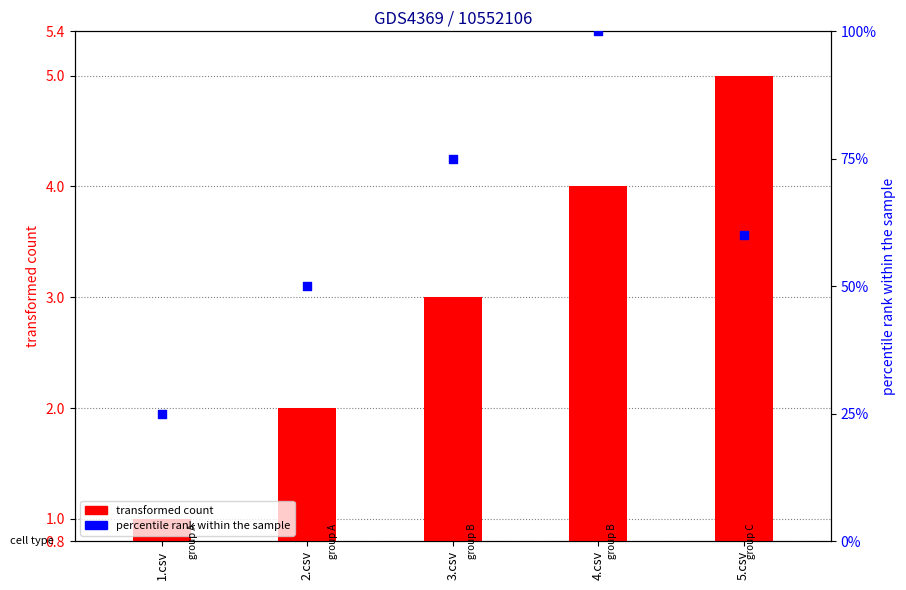

At which category is the sum across all series the highest?

4.csv